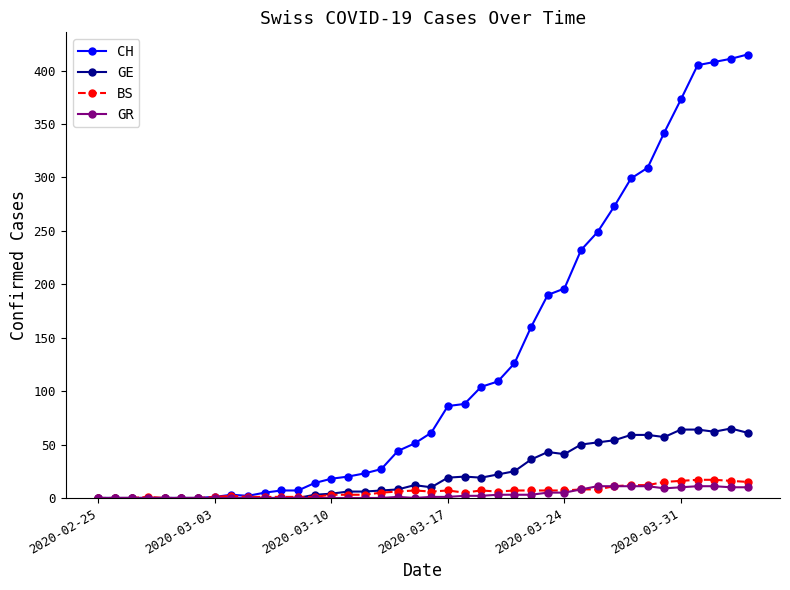

What is the maximum value shown in the chart?

415